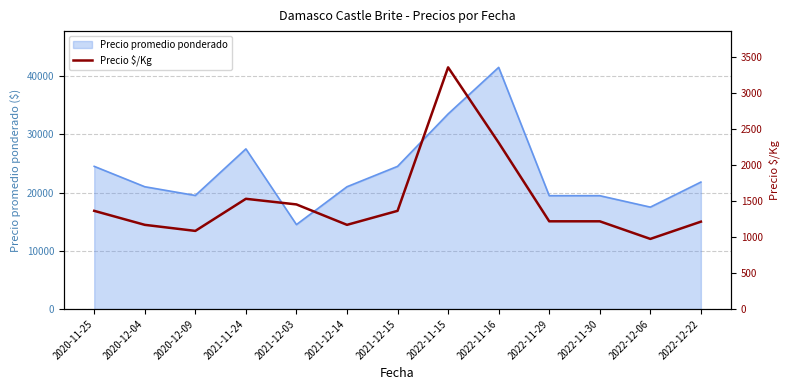

The value at 2022-11-16 is 3061. True or false?

False